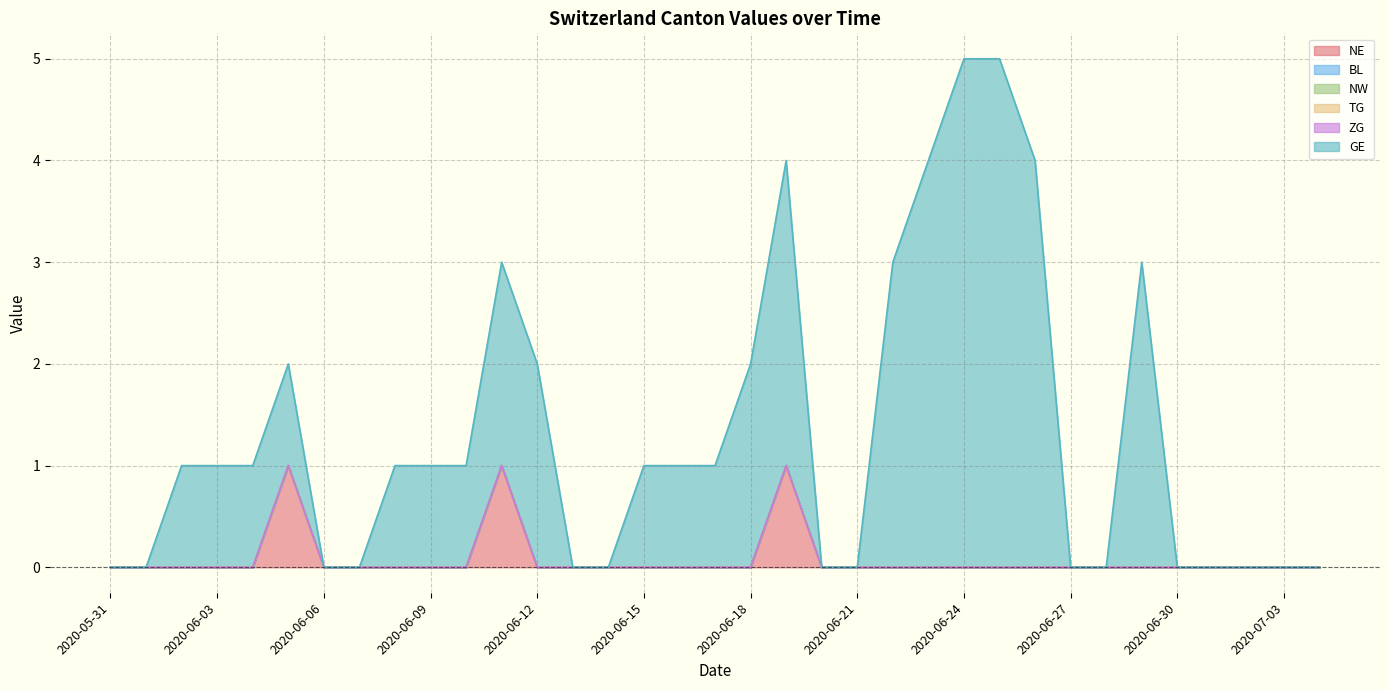

What position from the left is 2020-06-06?

7